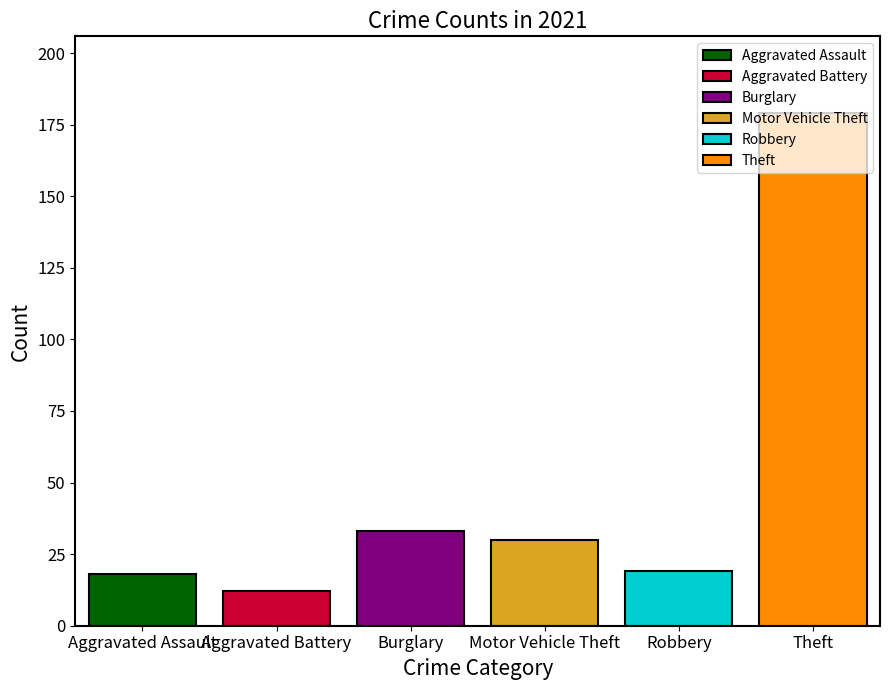

What is the greatest value displayed?

179